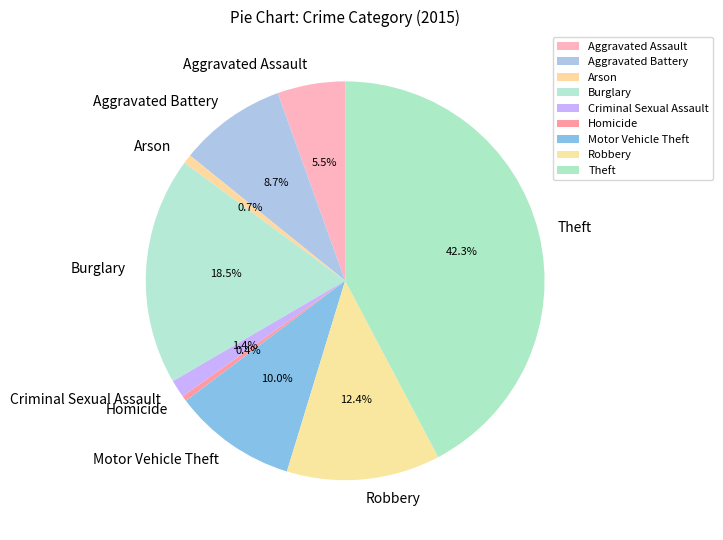

What is the largest slice in the pie chart?

Theft